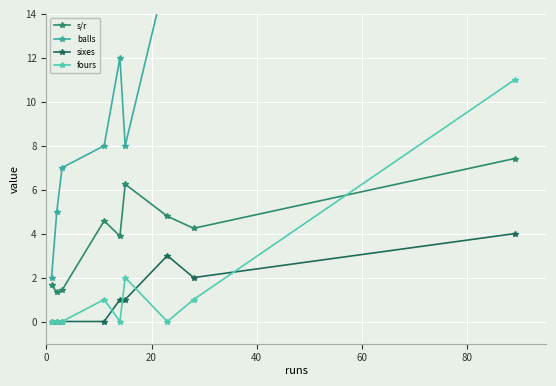

True or false: fours and s/r cross at least once.

True